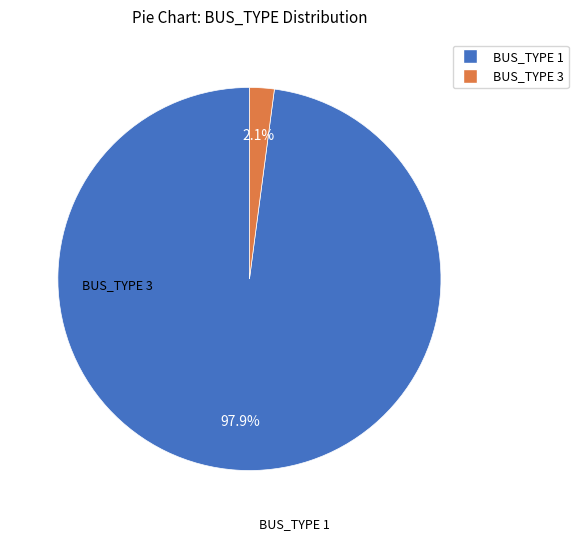

Between BUS_TYPE 1 and BUS_TYPE 3, which is larger?

BUS_TYPE 1